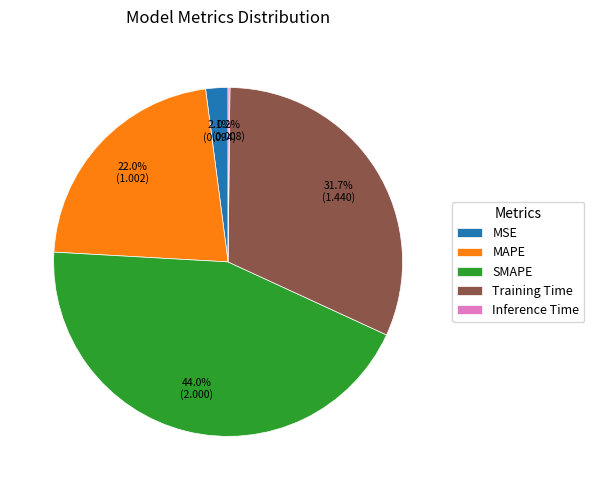

What is the largest slice in the pie chart?

SMAPE